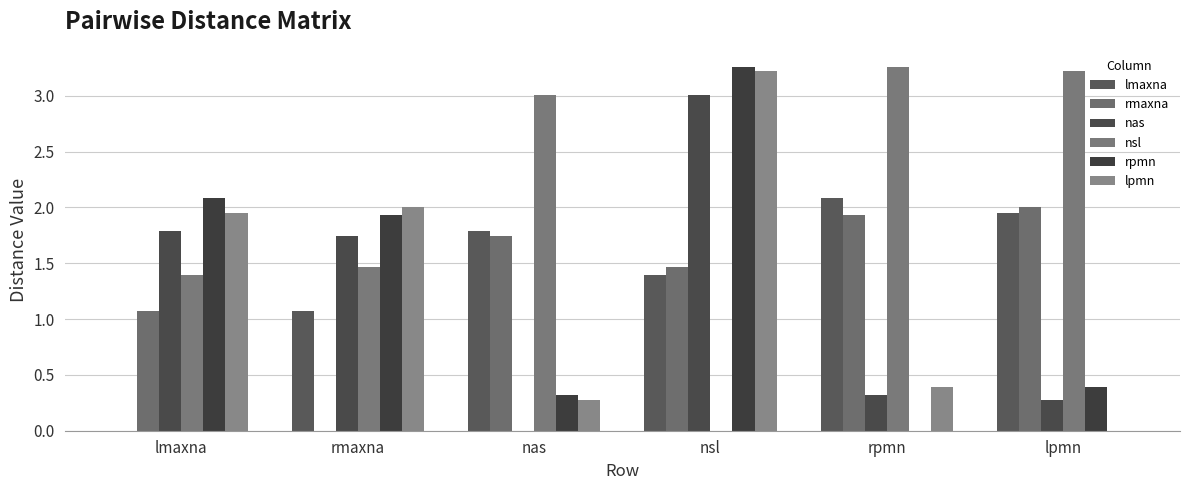

Read the nsl value at nas.

3.0